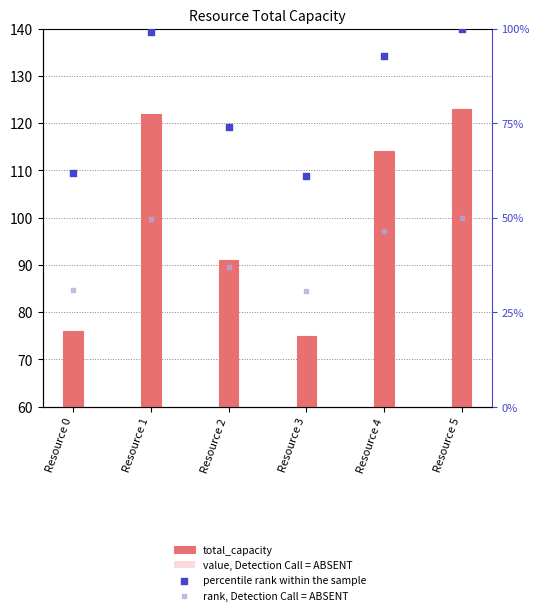

What are all the series names shown in the legend?

total_capacity, value, Detection Call = ABSENT, percentile rank within the sample, rank, Detection Call = ABSENT